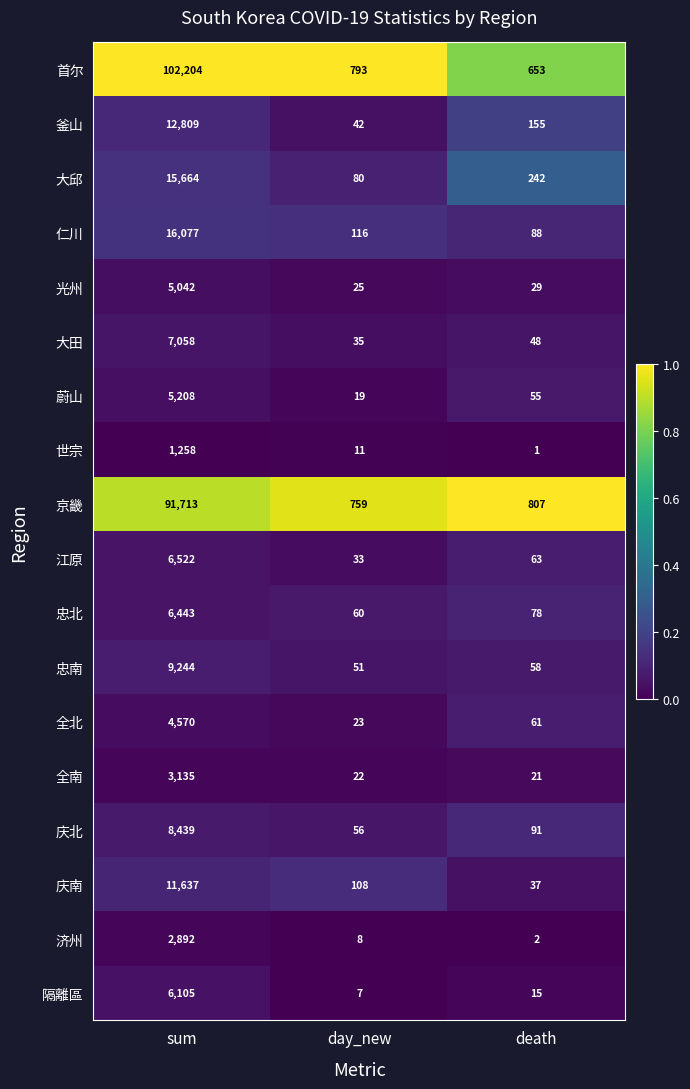

What is the difference between the highest and lowest values at day_new?

786